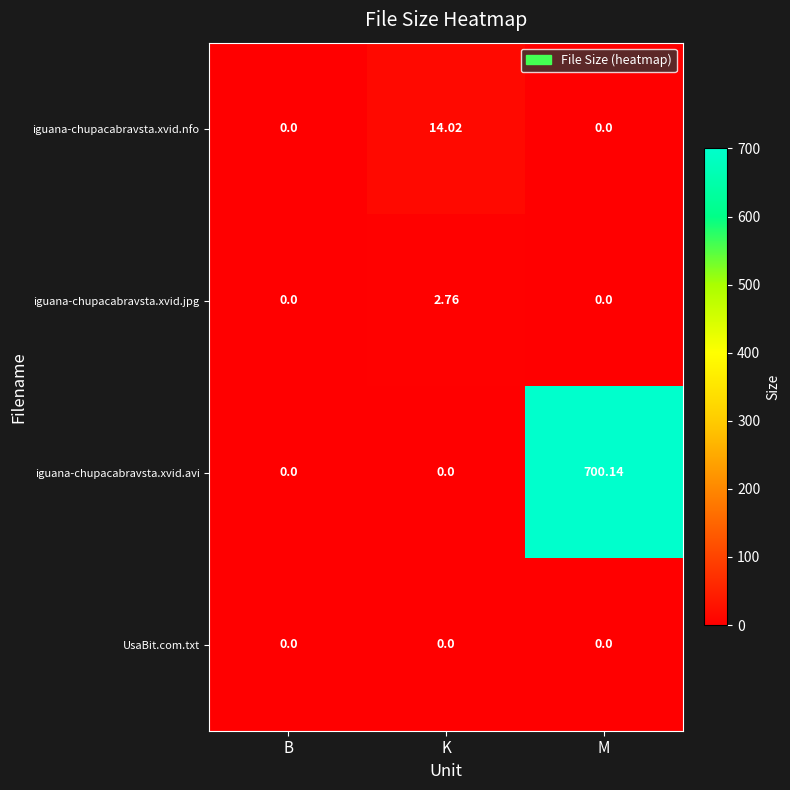

Which series has the widest spread of values?

iguana-chupacabravsta.xvid.avi